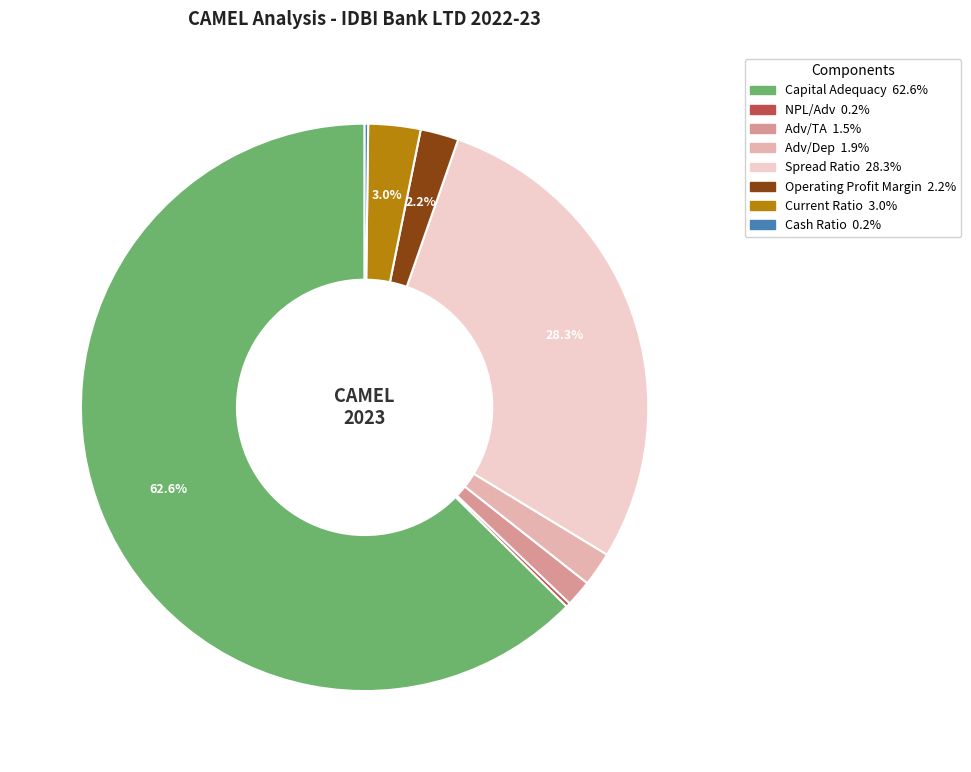

What is the ratio of the value at Spread Ratio to the value at Capital Adequacy?

0.5